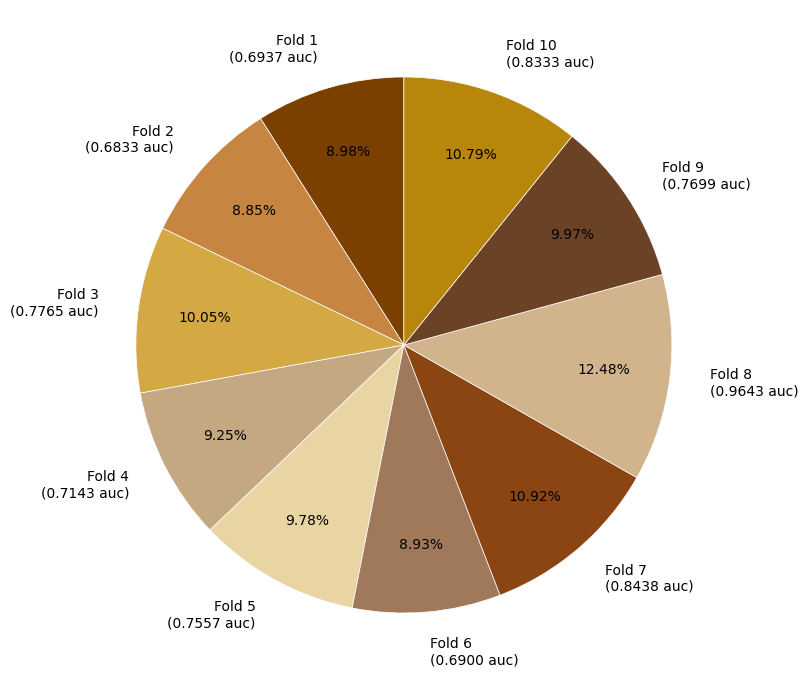

Combined, do Fold 1 (0.6937 auc) and Fold 7 (0.8438 auc) account for over 50%?

No